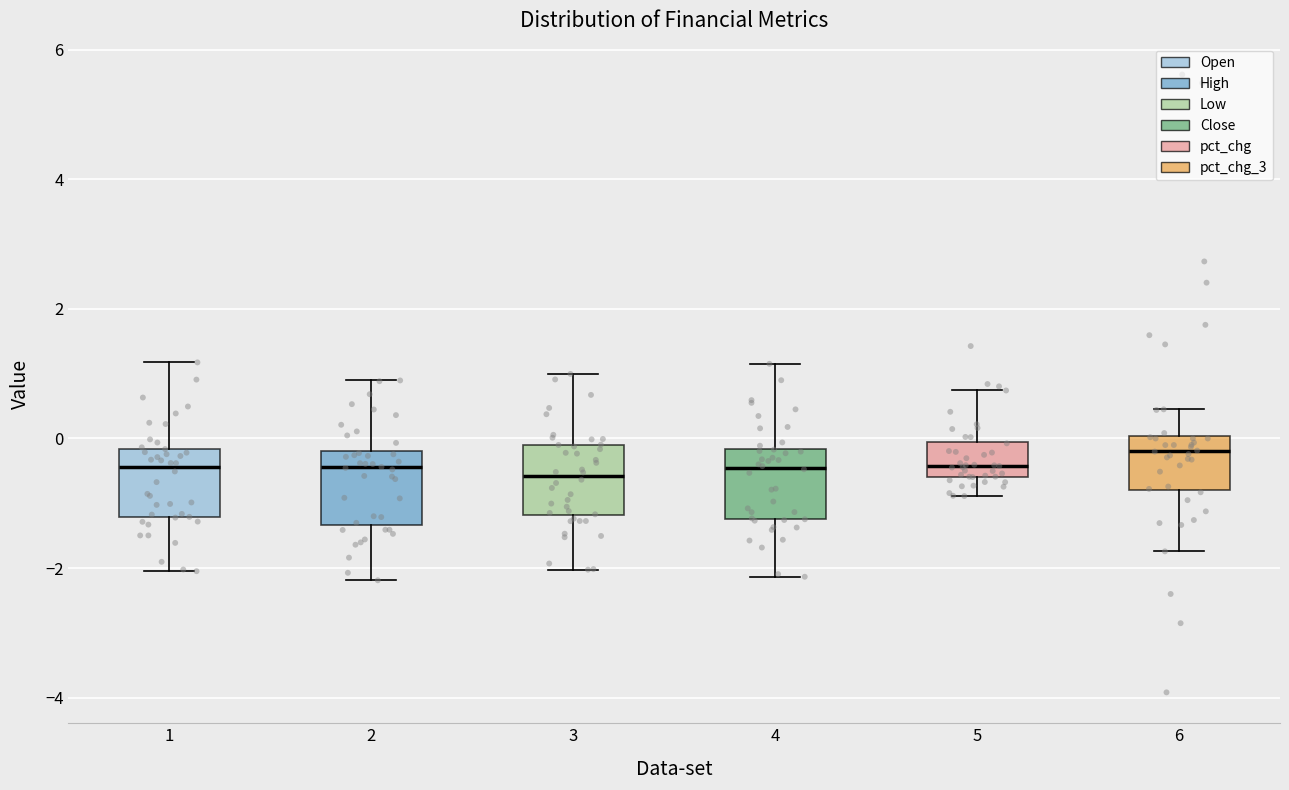

Reading left to right, read every box against the y-axis: the position of its median line, the range the box covers, and the ends of its whiskers. The values are not printed on the chart, so give them approximately, as read against the axis.

1: median -0.4, box -1.2 to -0.2, whiskers -2.0 to 1.2
2: median -0.4, box -1.4 to -0.2, whiskers -2.2 to 0.8
3: median -0.6, box -1.2 to 0.0, whiskers -2.0 to 1.0
4: median -0.4, box -1.2 to -0.2, whiskers -2.2 to 1.2
5: median -0.4, box -0.6 to 0.0, whiskers -0.8 to 0.8
6: median -0.2, box -0.8 to 0.0, whiskers -1.8 to 0.4